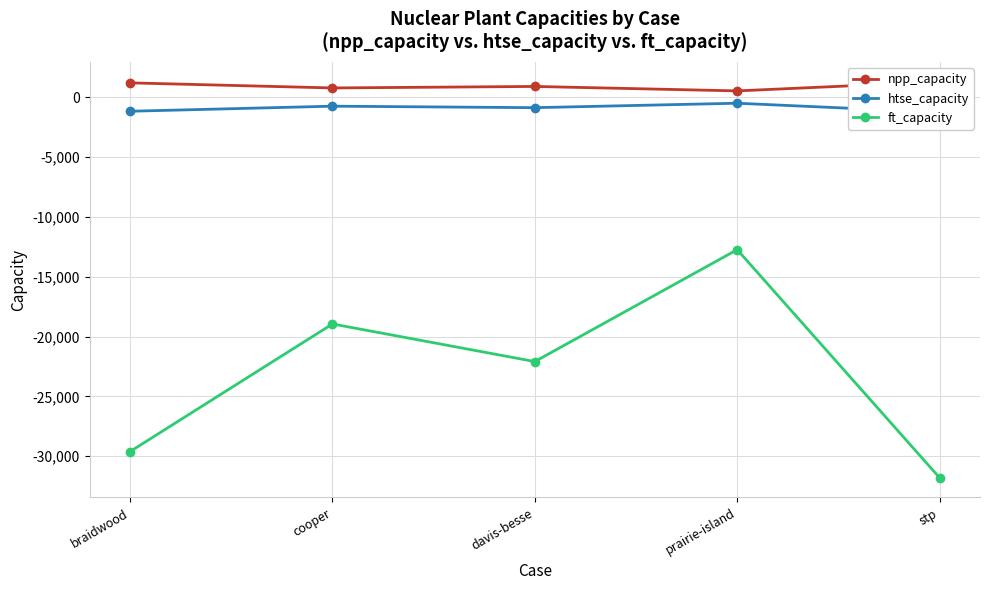

What is the sum of the npp_capacity values at cooper and stp?

2049.0